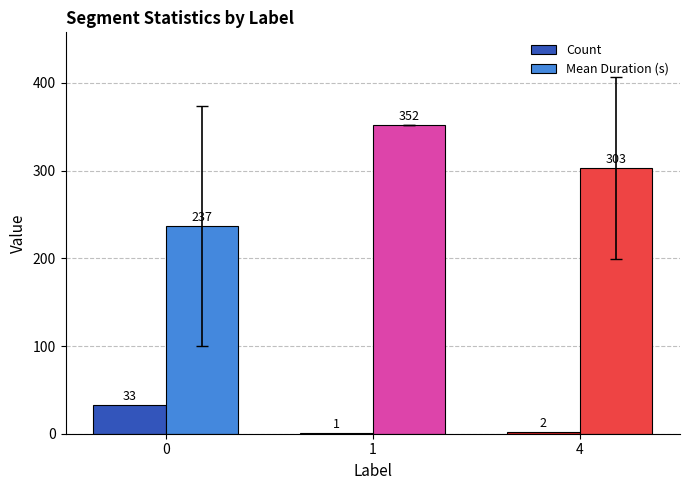

Are the bars grouped side by side (vs. stacked)?

Yes